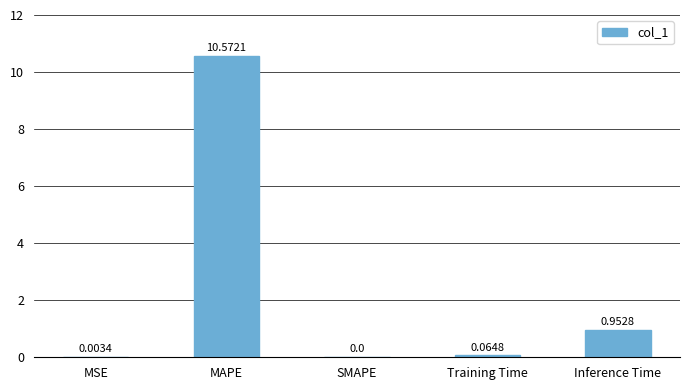

Which category has the highest value across all series?

MAPE